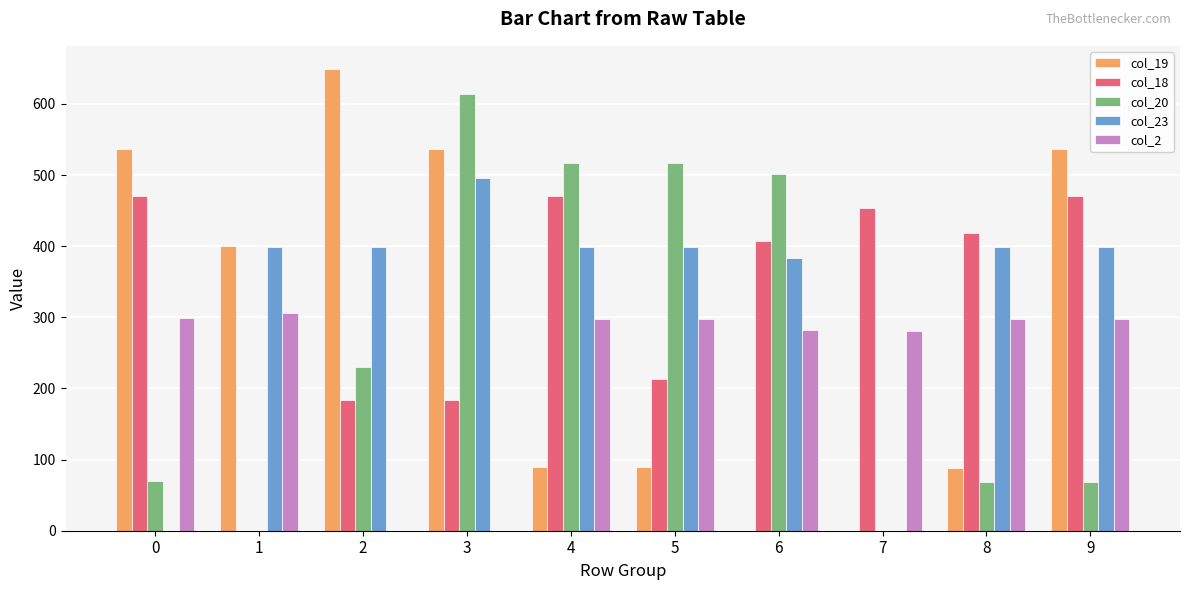

Is it true that col_23 equals 398.3 at 8?

True